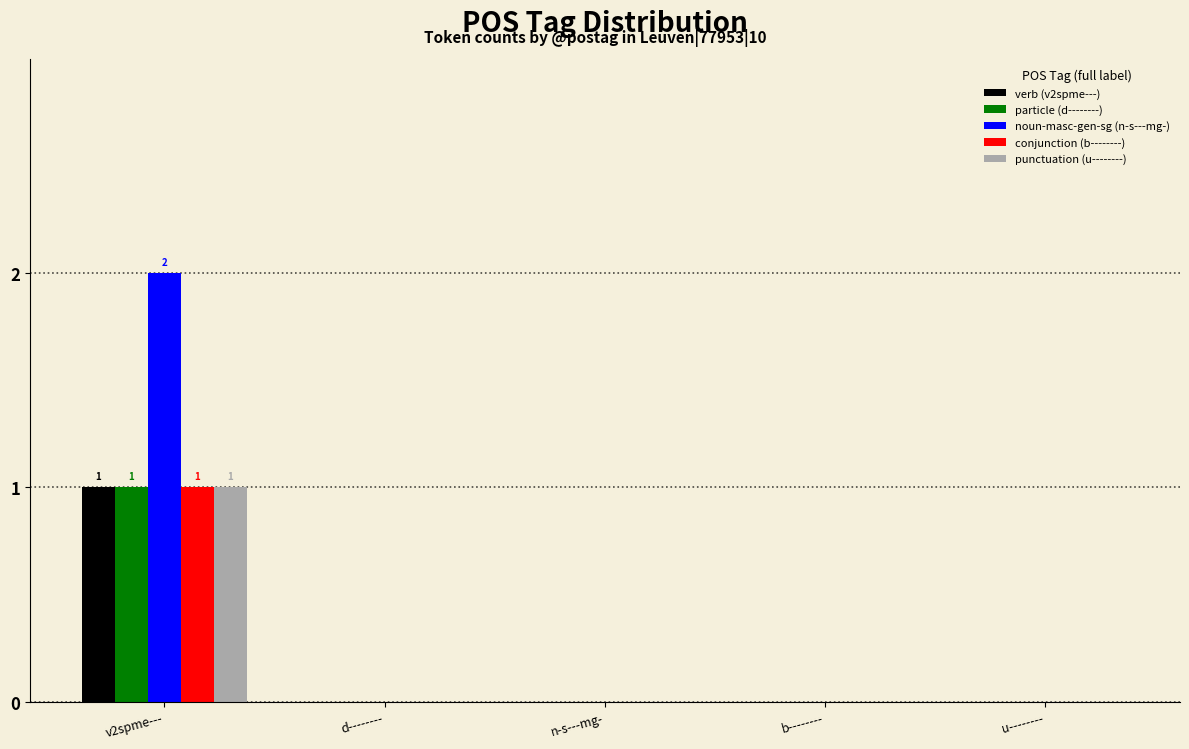

The value of punctuation (u--------) at b-------- is -1. True or false?

False